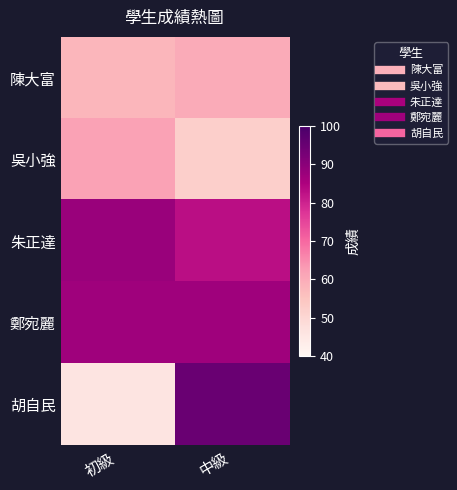

Which series has the largest range (max minus min)?

胡自民